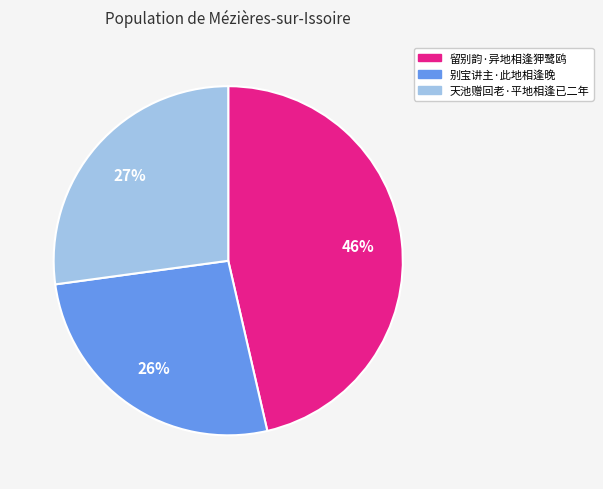

What is the smallest slice in the pie chart?

别宝讲主·此地相逢晚